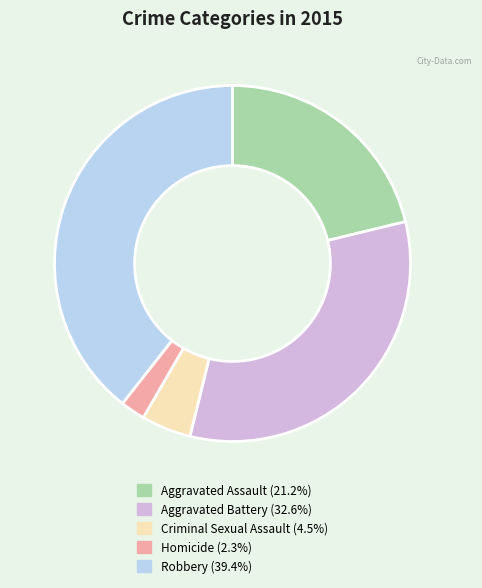

Combined, do Aggravated Assault and Robbery account for over 50%?

Yes